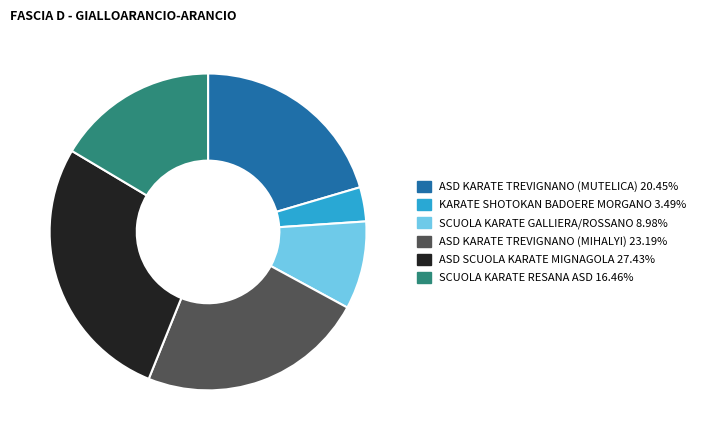

Is there any slice that represents more than half of the pie?

No